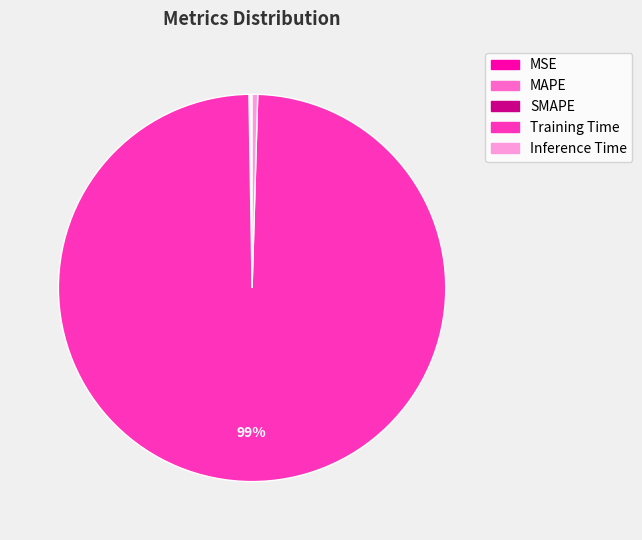

Is there a majority slice in this chart?

Yes